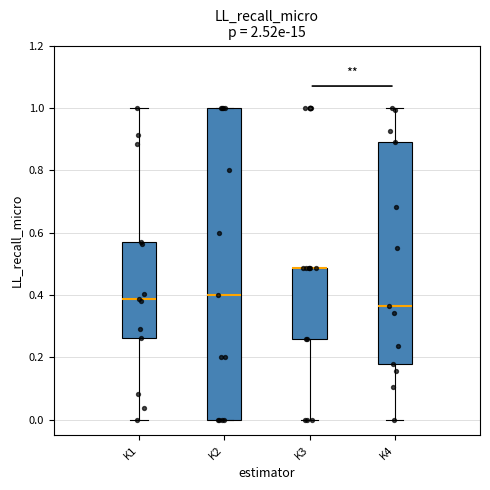

Reading left to right, transcribe this box plot: for each box, give where its median line is, the range the box spans, and where its two whiskers end, as read against the y-axis. The values are not printed on the chart, so give them approximately, as read against the axis.

K1: median 0.38, box 0.26 to 0.56, whiskers 0.00 to 1.00
K2: median 0.40, box 0.00 to 1.00, whiskers 0.00 to 1.00
K3: median 0.48 (drawn on the box's upper edge), box 0.26 to 0.48, whiskers 0.00 to 0.48
K4: median 0.36, box 0.18 to 0.90, whiskers 0.00 to 1.00